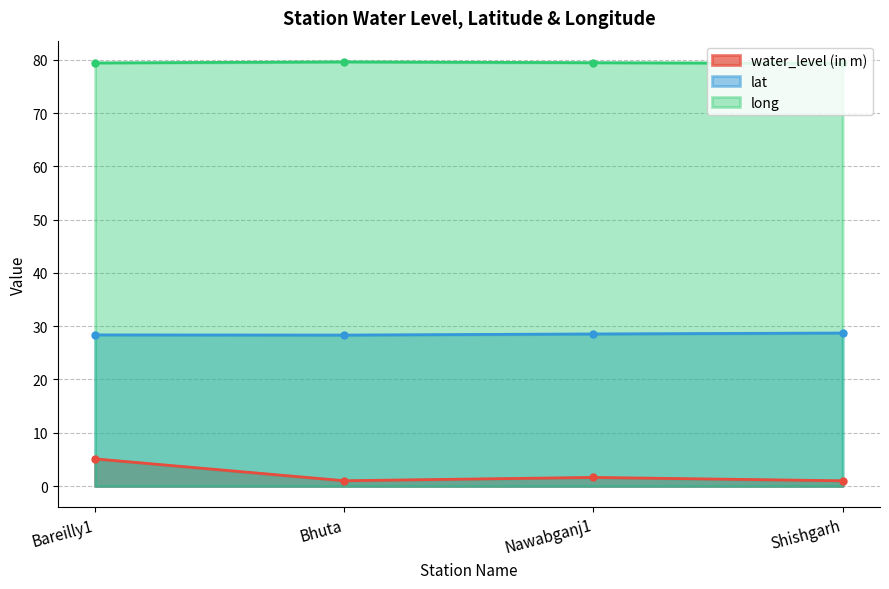

What is the minimum value for water_level (in m)?

1.0